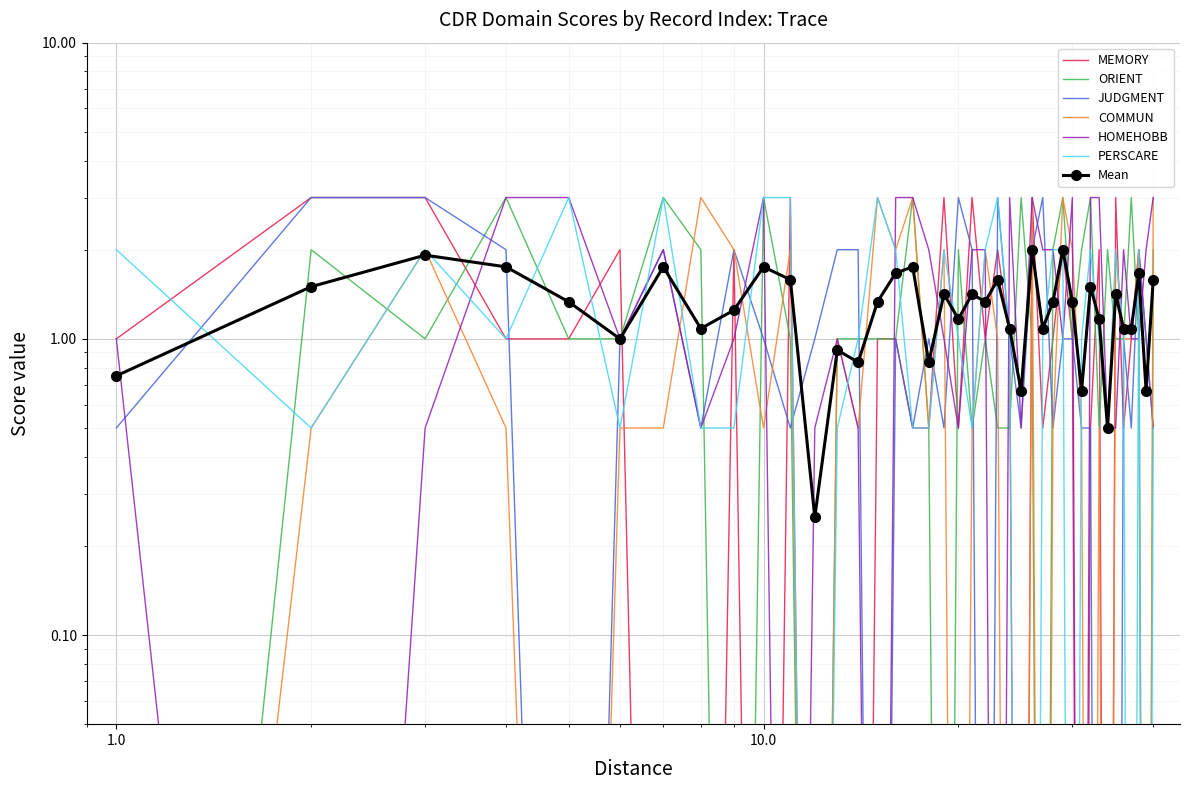

True or false: COMMUN and HOMEHOBB intersect in this chart.

True